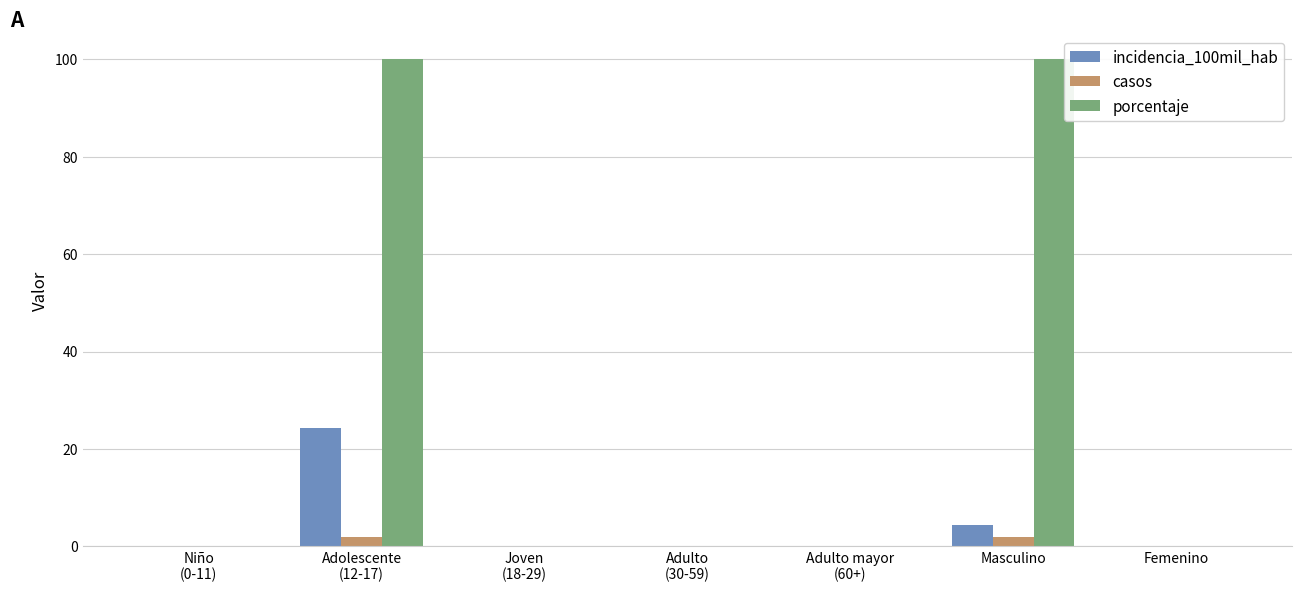

Are the bars horizontal?

No